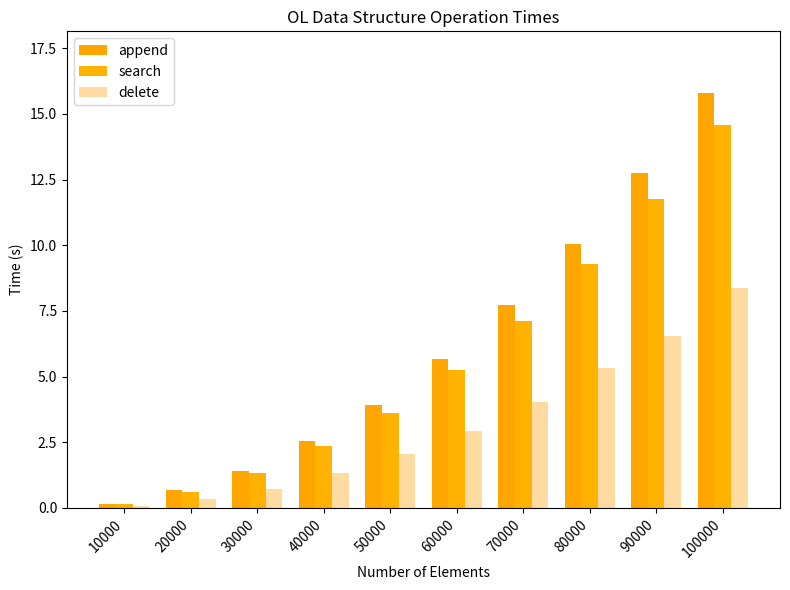

Which series has the largest total across all categories?

append